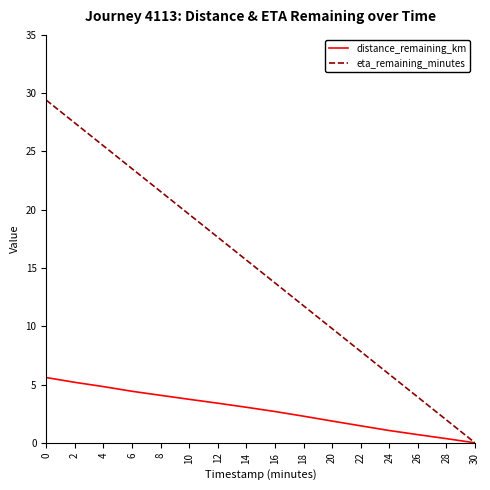

What is the difference between the distance_remaining_km values at 16 and 22?

1.2